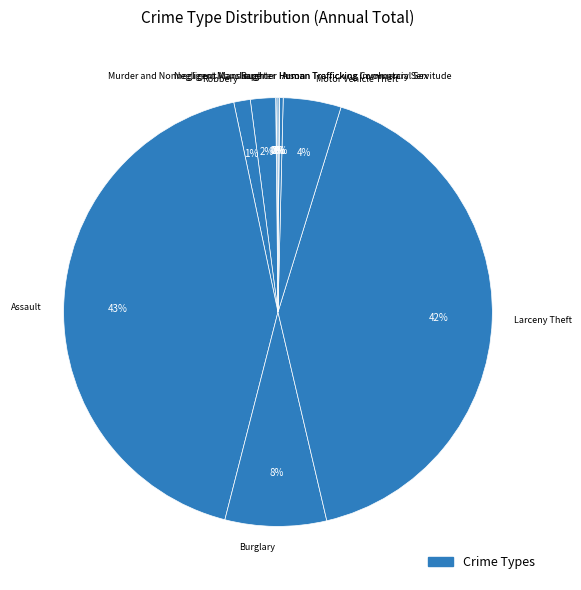

To the nearest percent, what is the average slice percentage?

9%